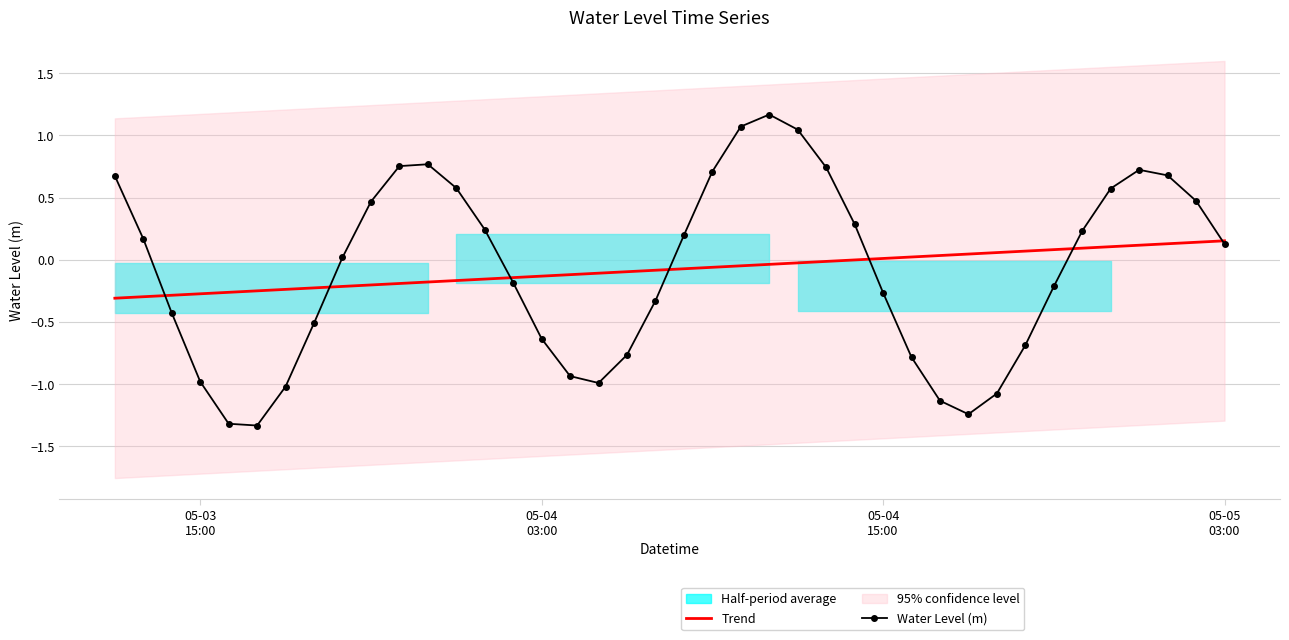

What is the difference between the maximum and minimum values in the Trend series?

0.5